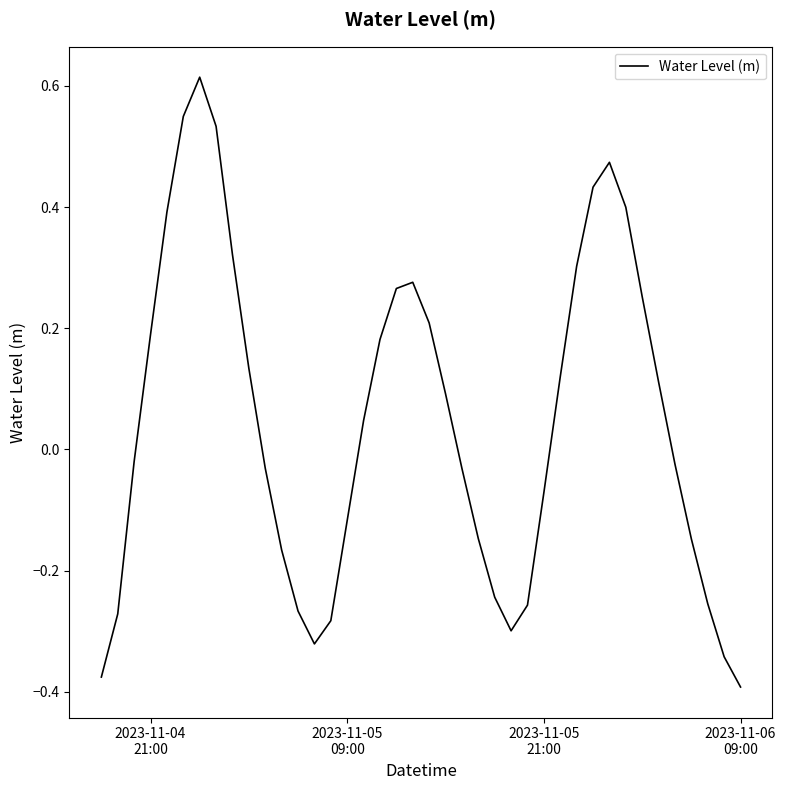

How many lines are shown in the chart?

1